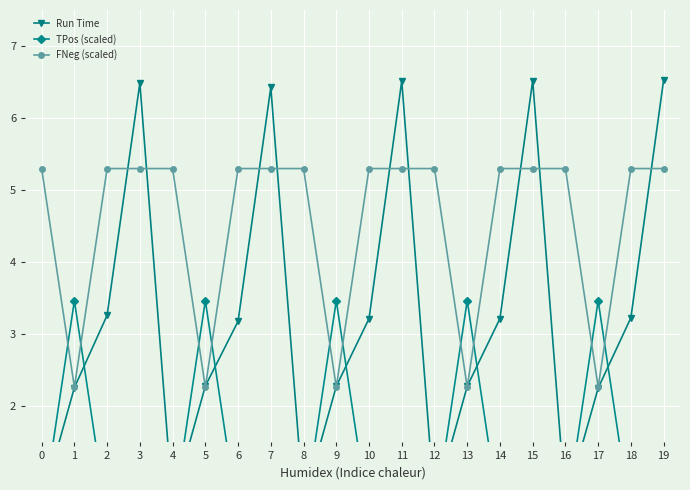

List the series in order of their peak value, lowest first.

TPos (scaled), FNeg (scaled), Run Time